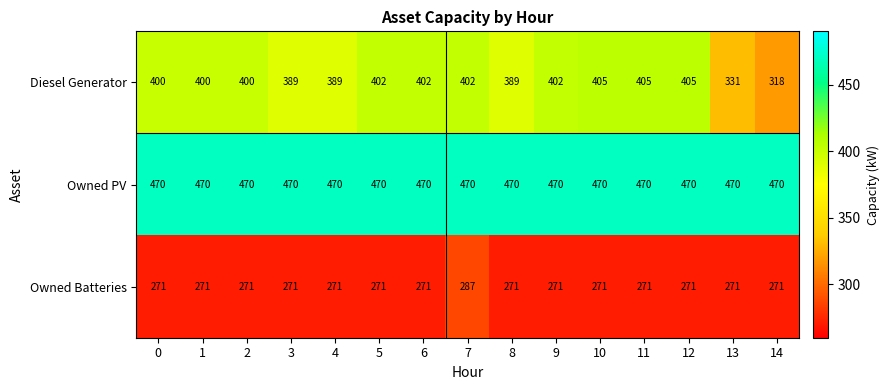

What is the maximum value shown in the chart?

470